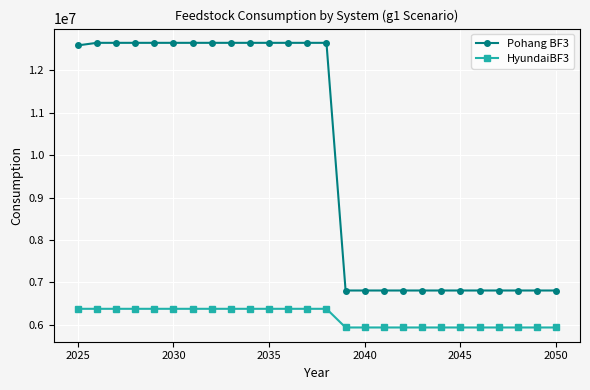

Rank the series by their average value, from lowest to highest.

HyundaiBF3, Pohang BF3